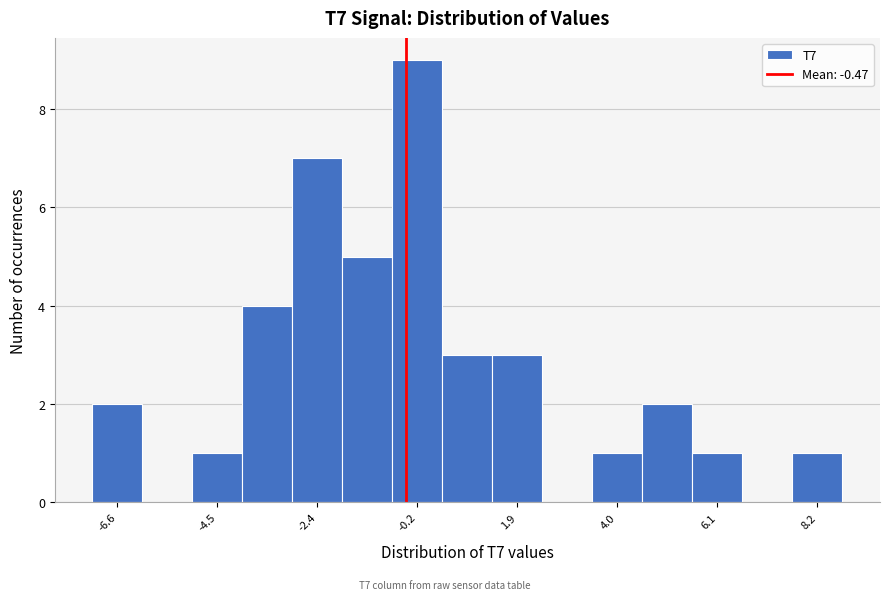

Read against the x-axis, roughly where is the centre of the tallest bar?

0.0